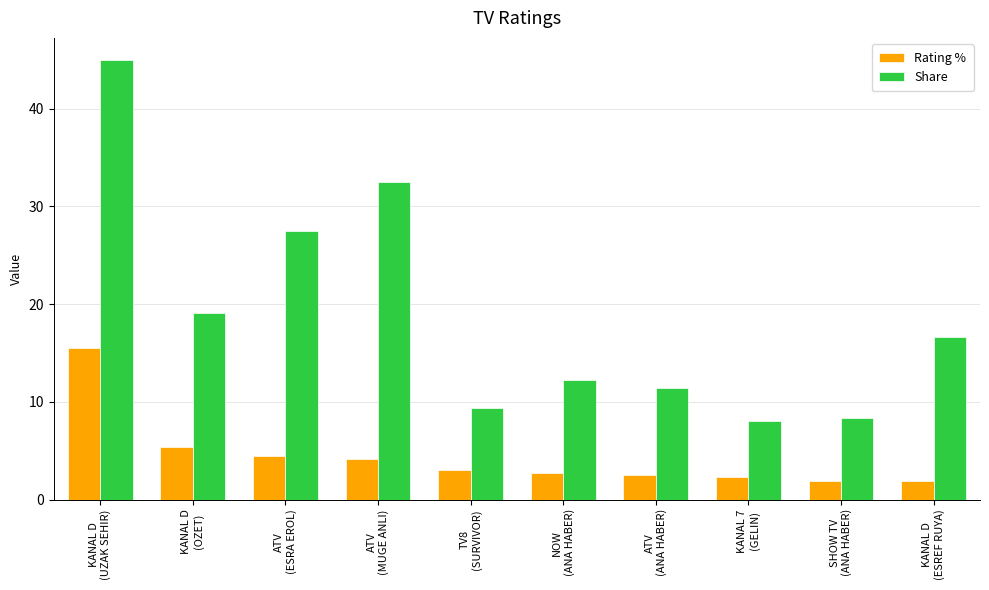

Count the number of categories in the chart.

10